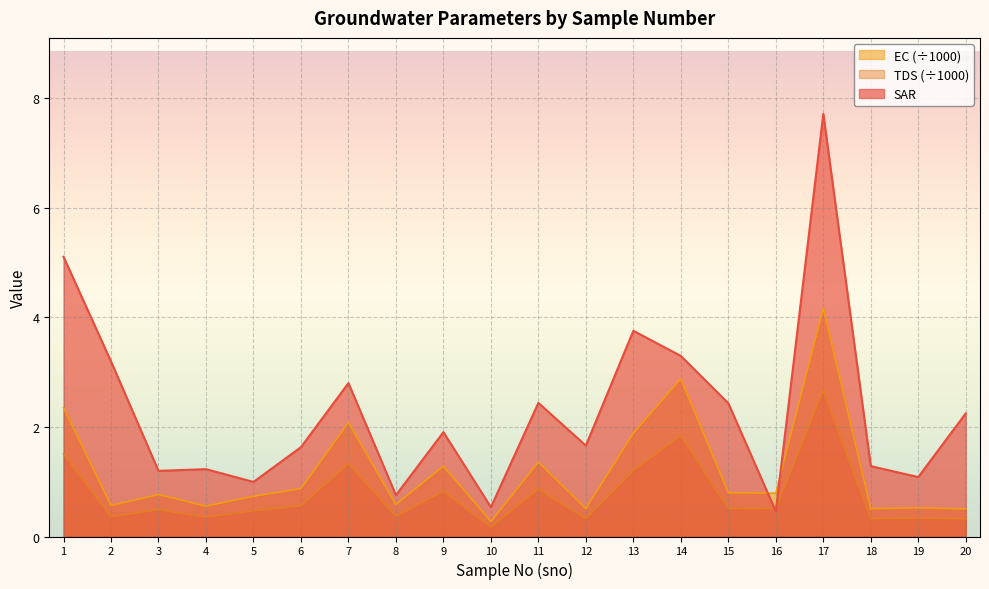

How many data points does each series have?

20